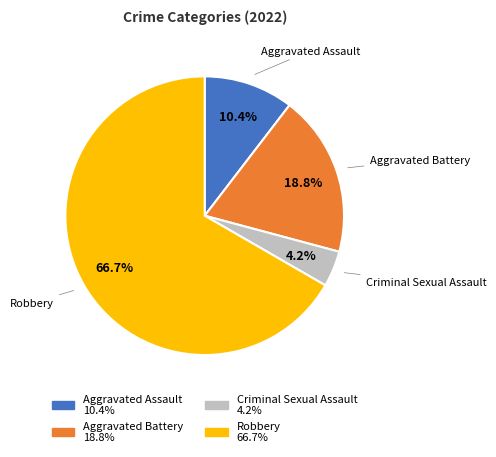

Does Aggravated Assault represent more than half of the total?

No